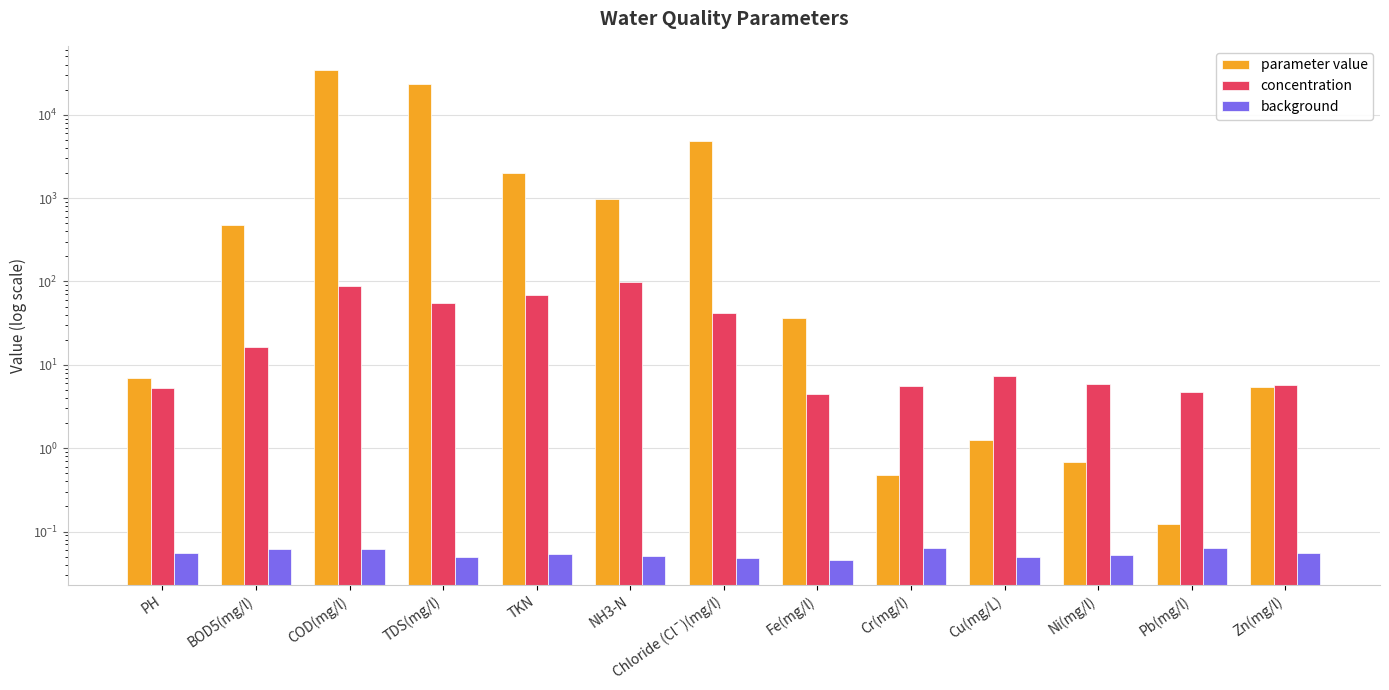

What is the total value across all series at Pb(mg/l)?

4.9